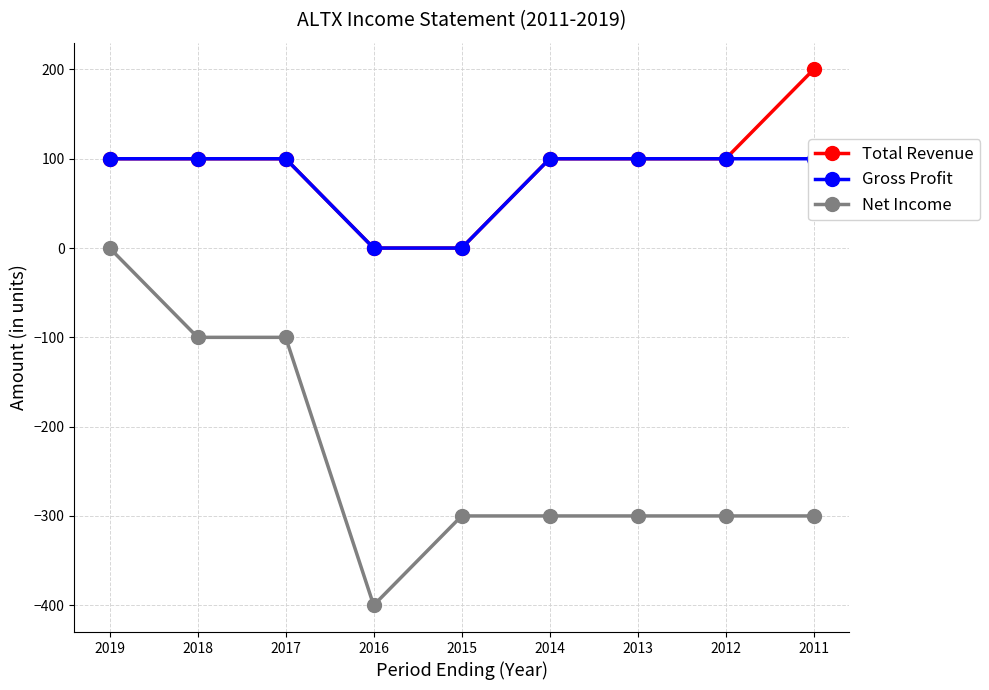

Which category has the highest value in the Gross Profit series?

2019